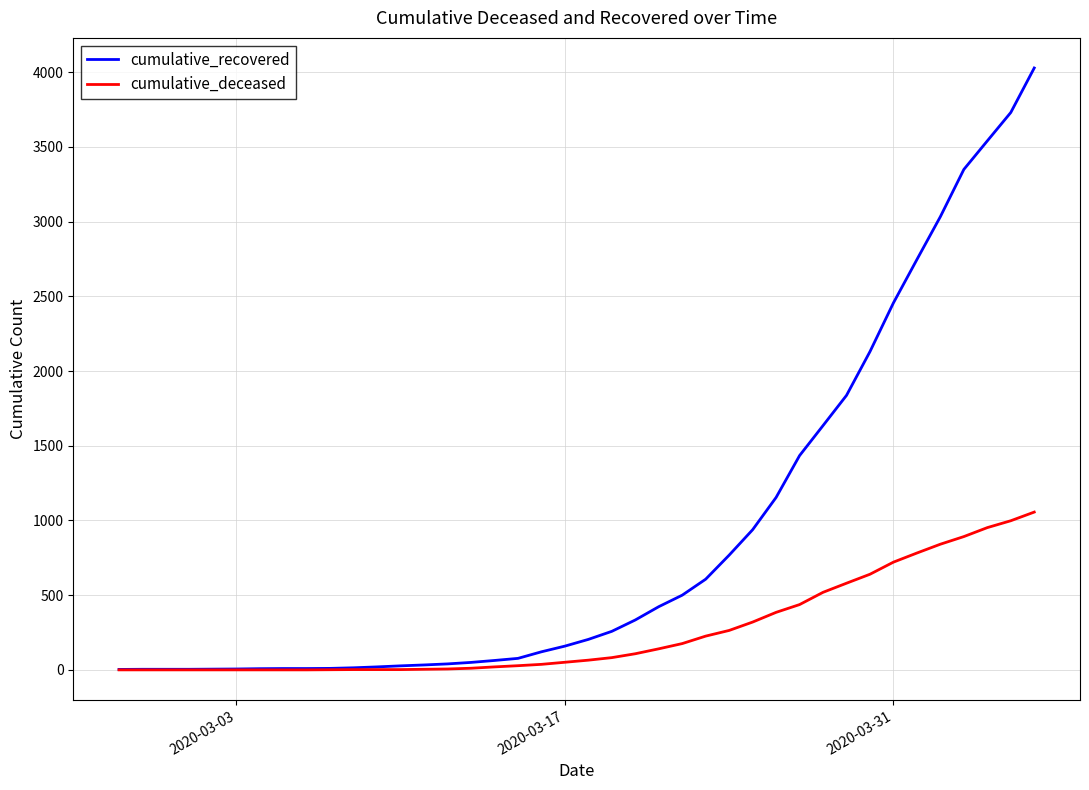

Rank the series by their maximum value, from highest to lowest.

cumulative_recovered, cumulative_deceased